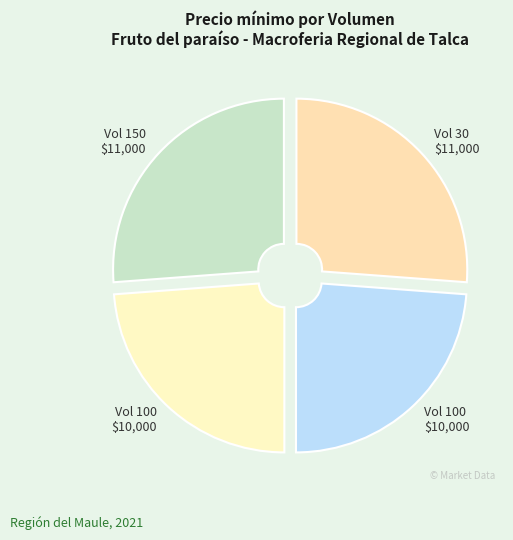

Count the number of slices in the pie.

4